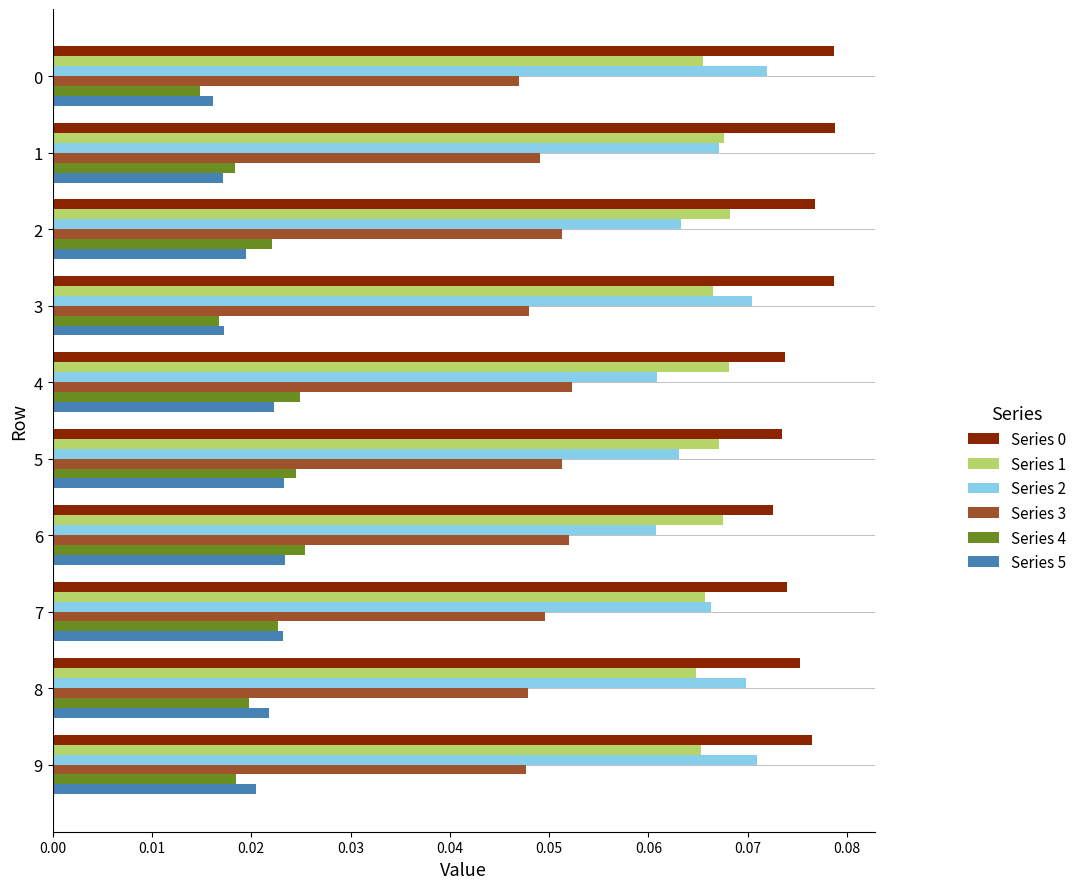

What is the sum of all Series 3 values?

0.5